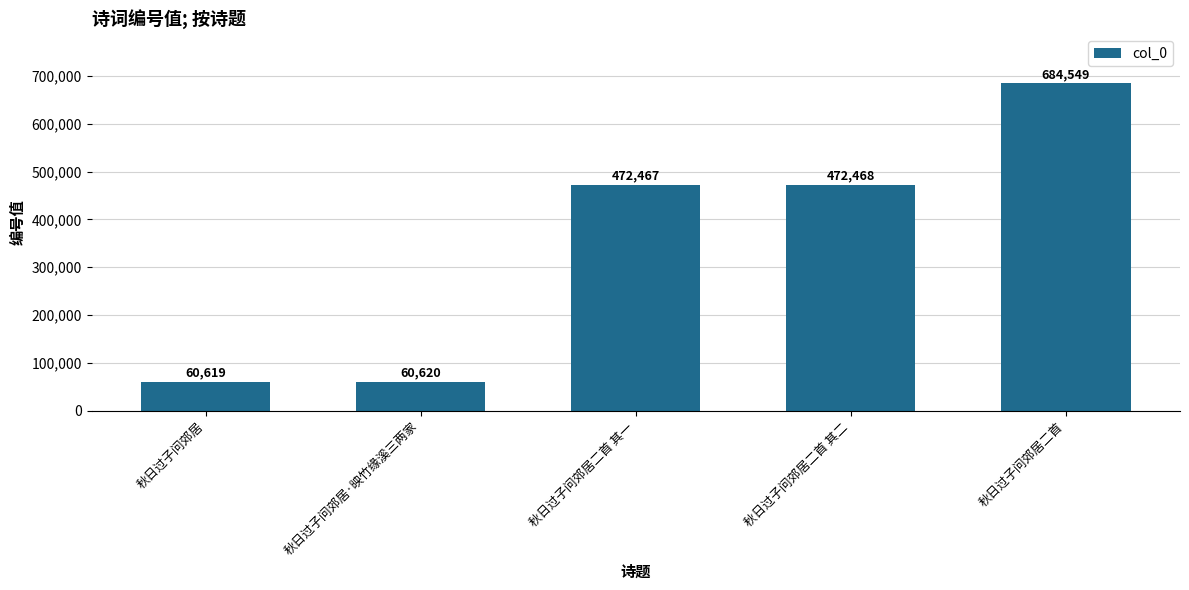

What is the difference between the second highest and second lowest values?

411848